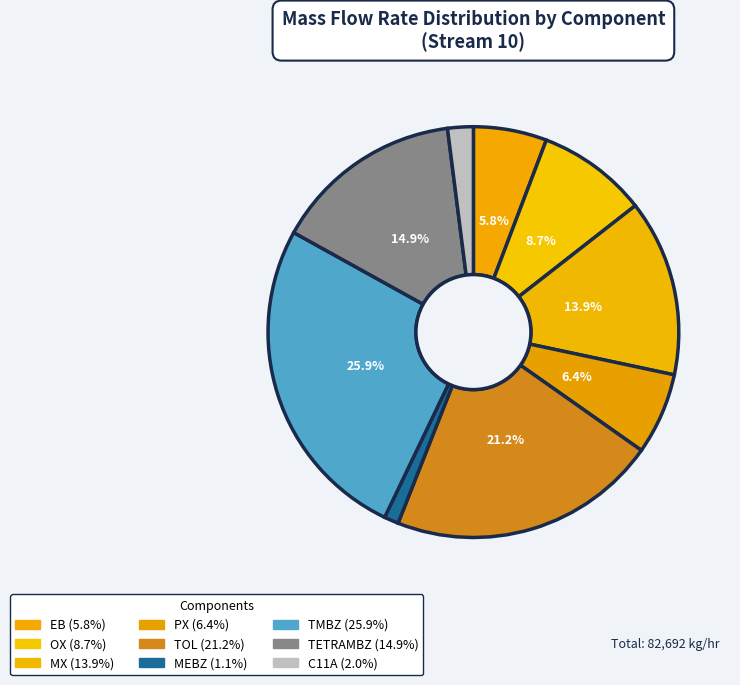

Count the number of slices in the pie.

9